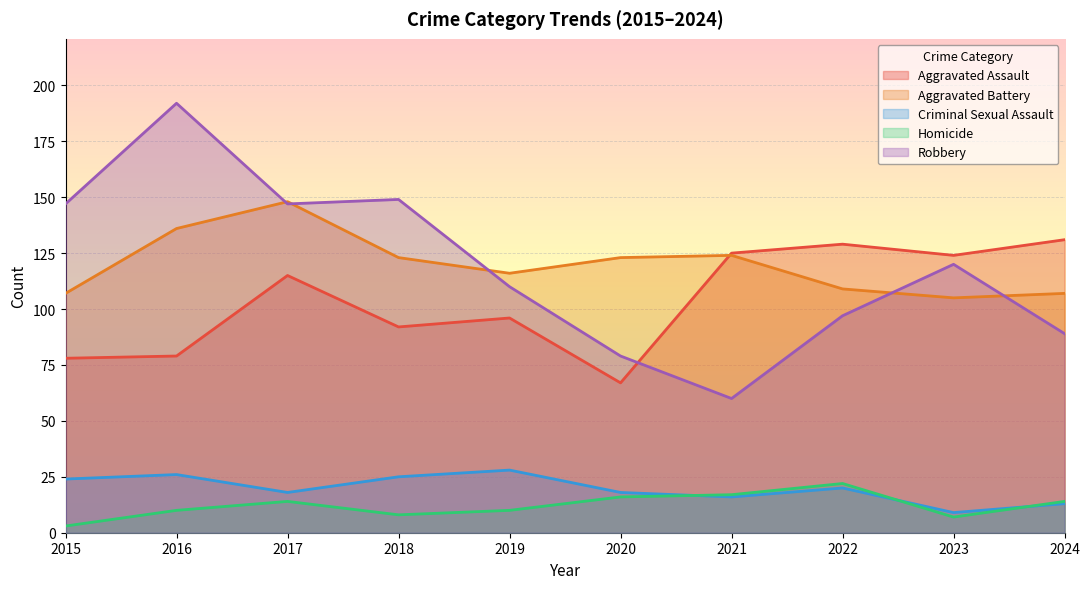

Which series changed the most between 2018 and 2023?

Aggravated Assault